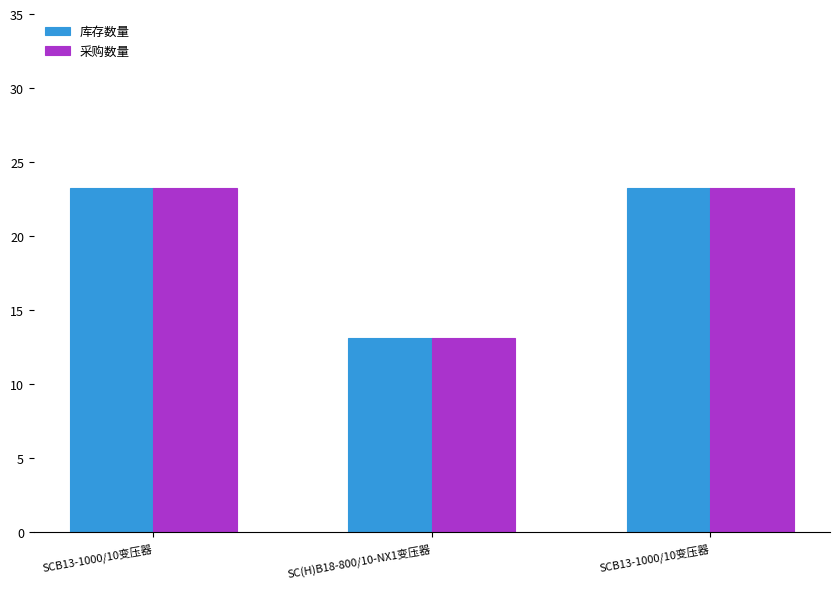

What is the sum of all 库存数量 values?

59.6